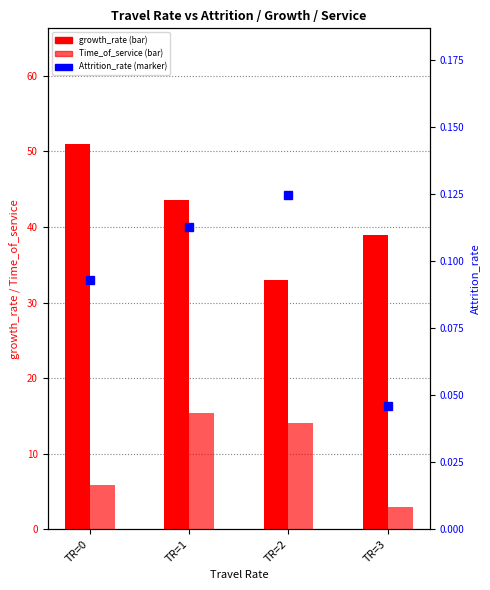

Which series changed the most between TR=2 and TR=3?

Time_of_service